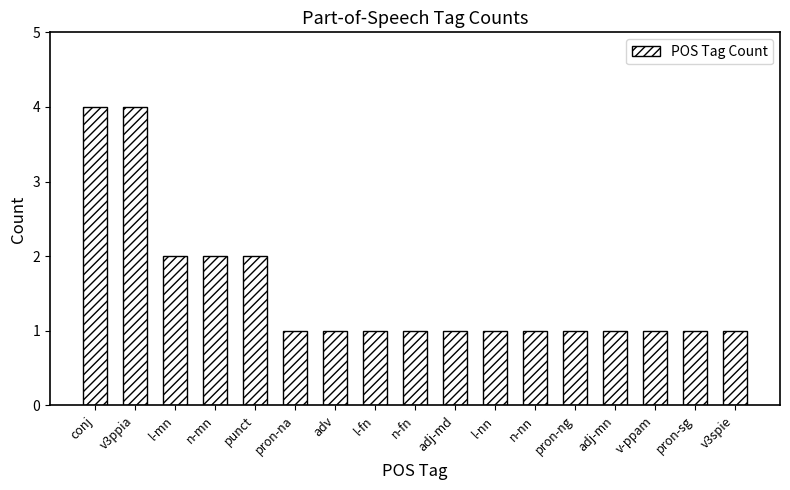

How many values are between 1 and 2?

15